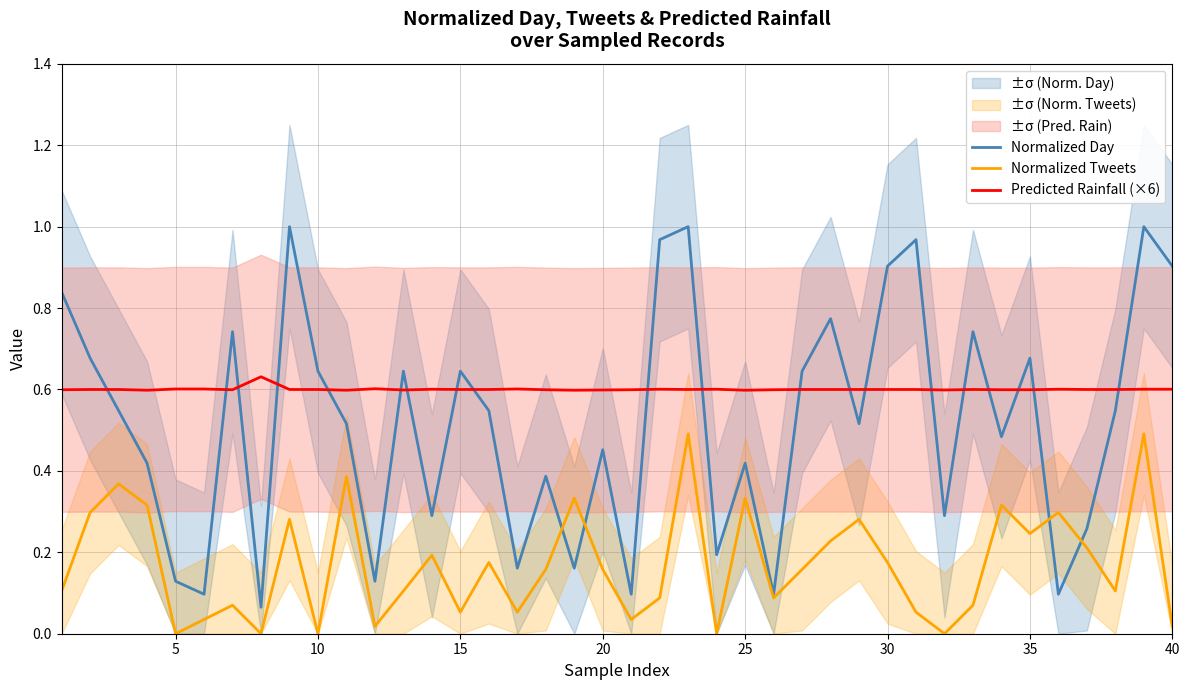

How many interior local peaks does the Normalized Day series have?

13